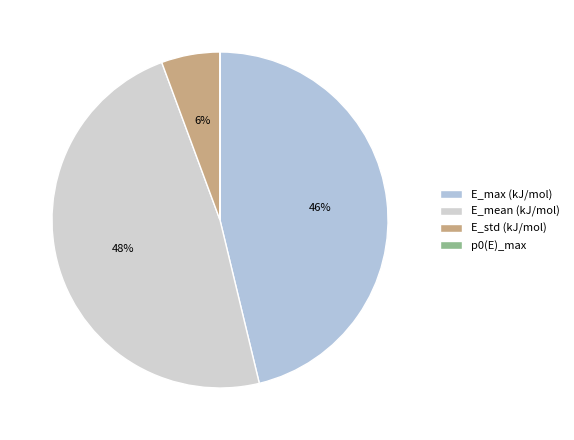

Does any single category account for the majority?

No